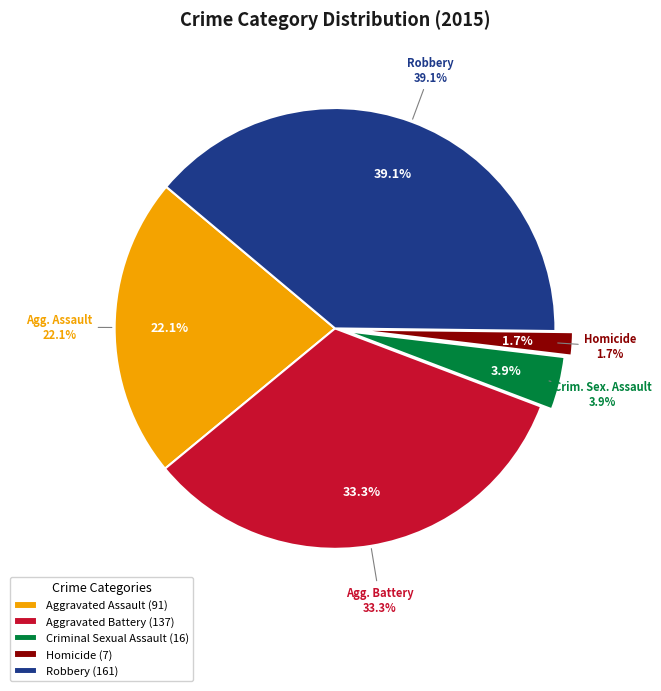

Which category has the smallest portion of the pie?

Homicide